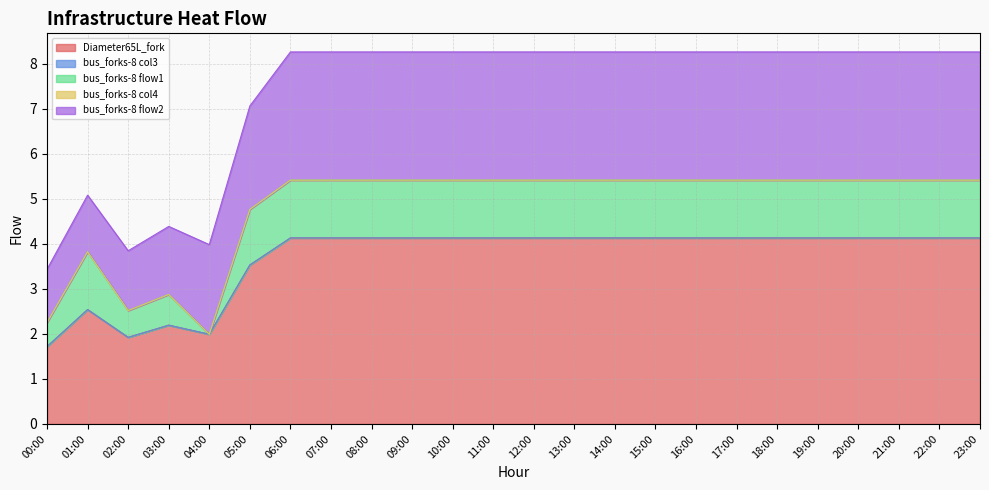

At which category does the chart reach its peak across all series?

06:00